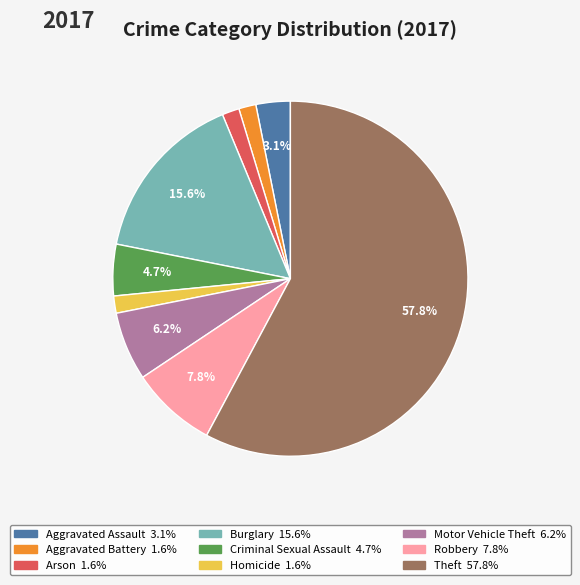

Which slice is the largest?

Theft